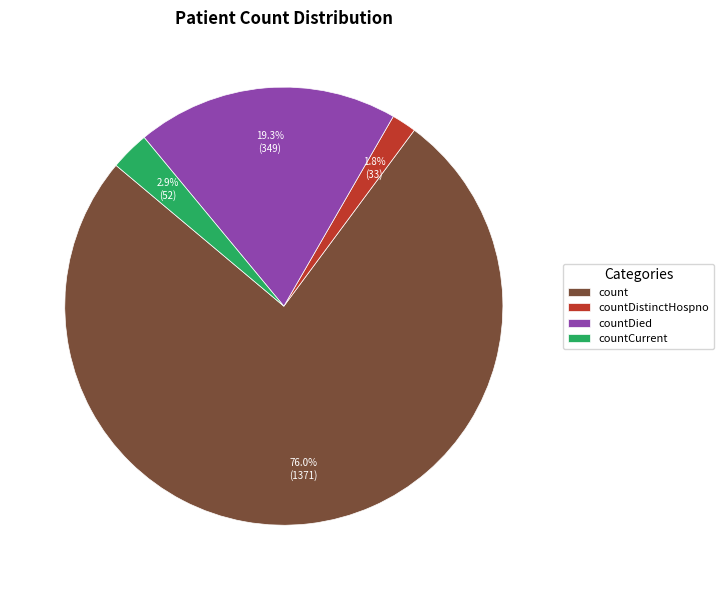

Is it true that countDied is 19% of the pie?

True